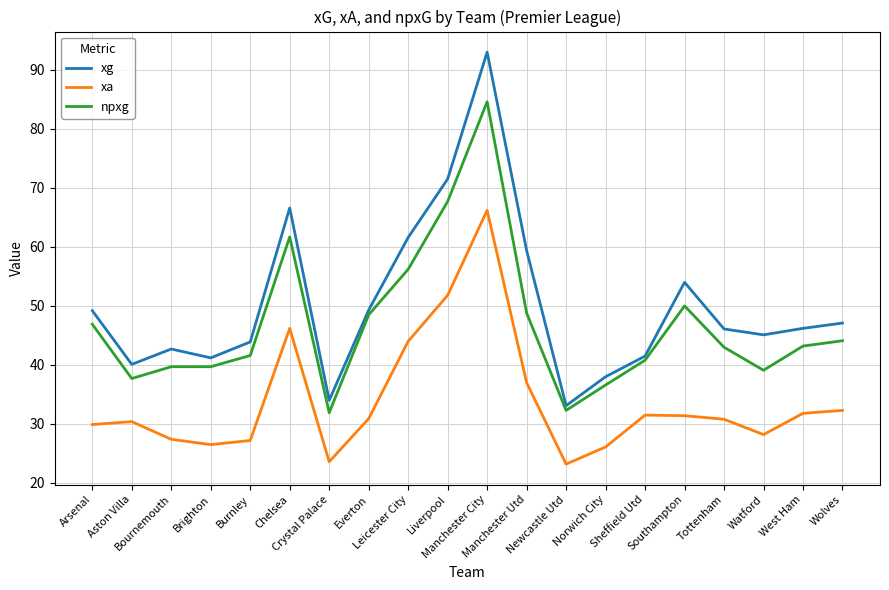

True or false: xg has more than 0 interior local peaks.

True